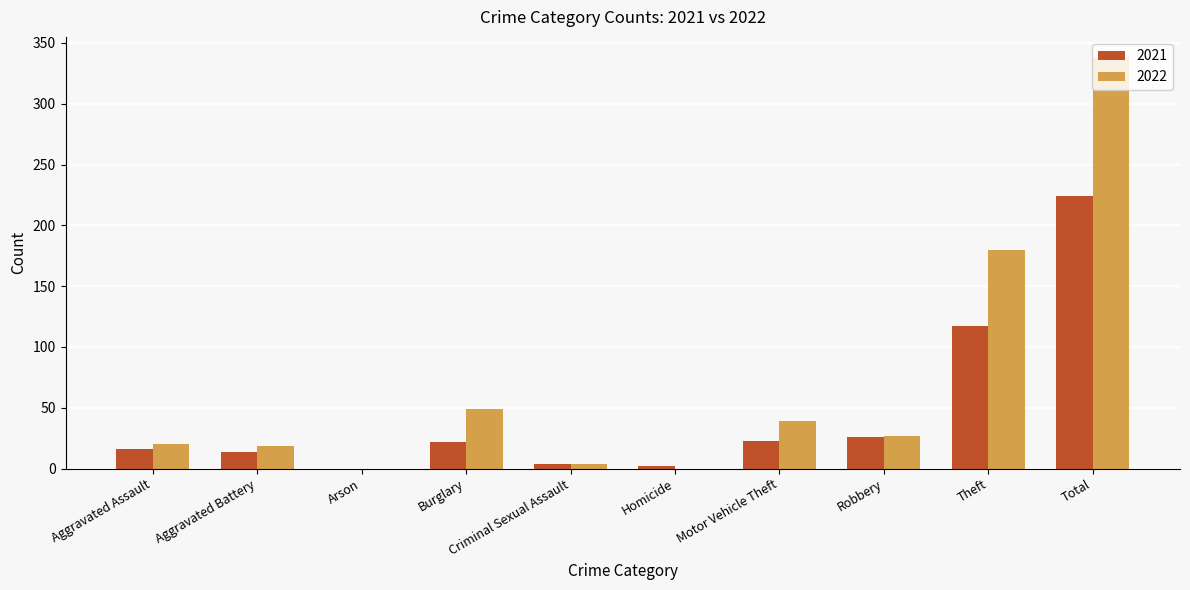

How many series are shown in this chart?

2